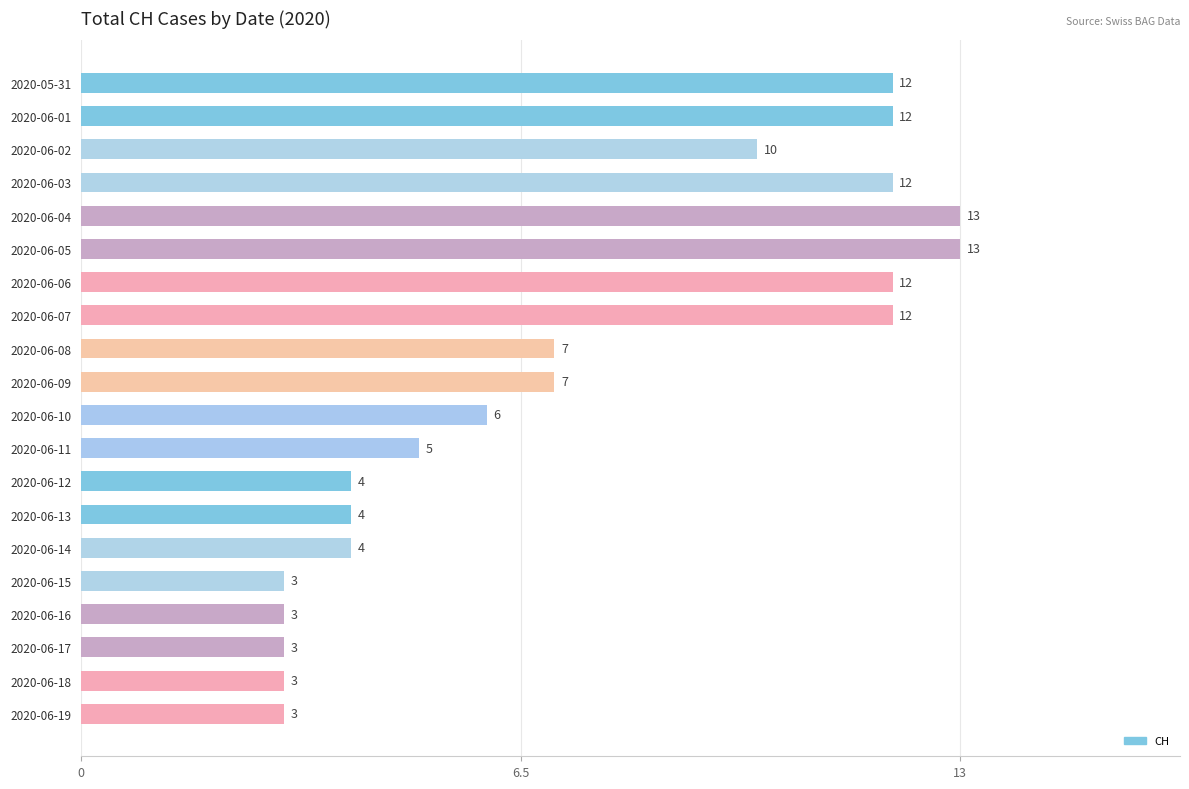

What is the average value?

7